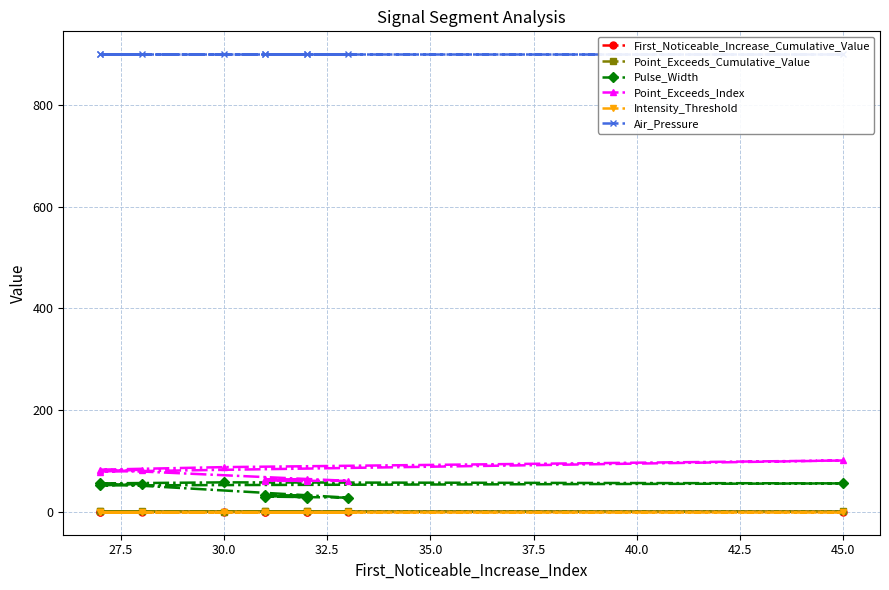

What are all the series names shown in the legend?

First_Noticeable_Increase_Cumulative_Value, Point_Exceeds_Cumulative_Value, Pulse_Width, Point_Exceeds_Index, Intensity_Threshold, Air_Pressure